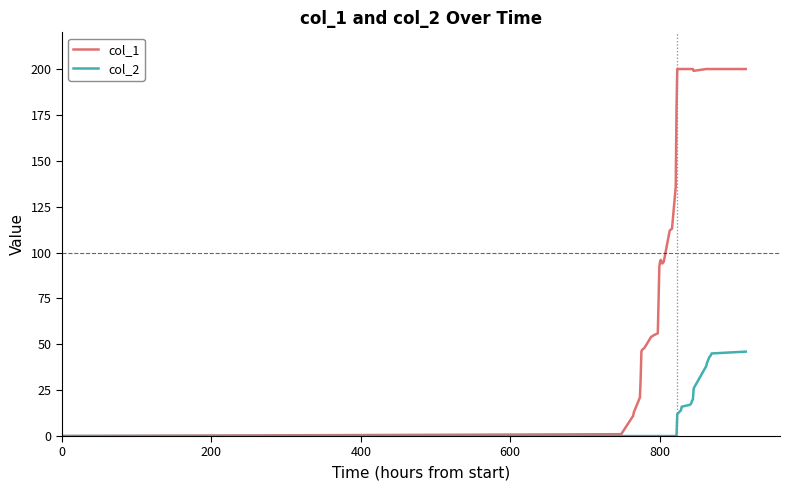

Which series has the largest total across all categories?

col_1